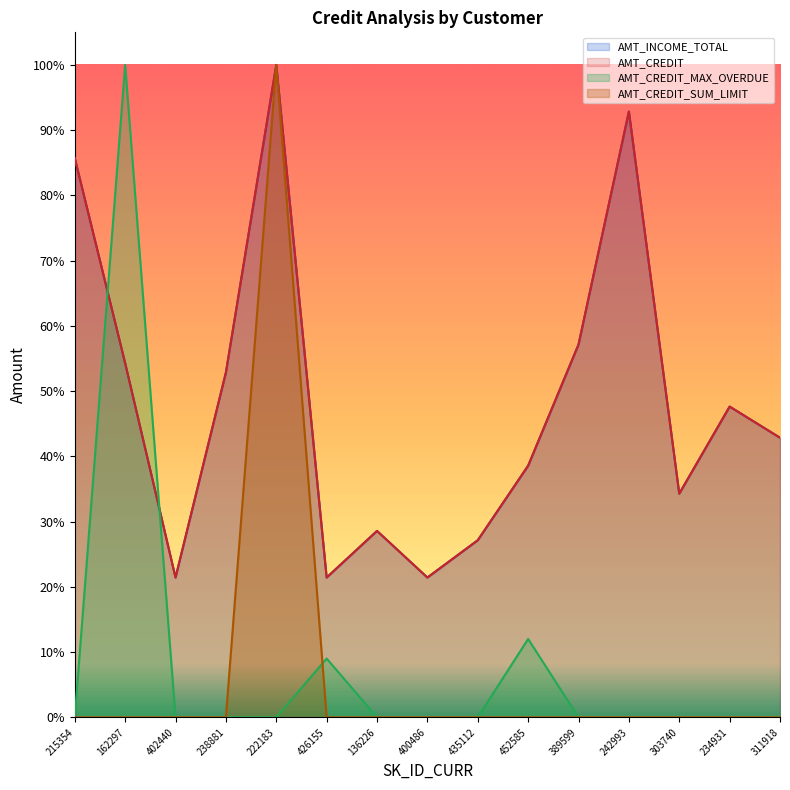

What is the label of the 12th point from the right?

238881